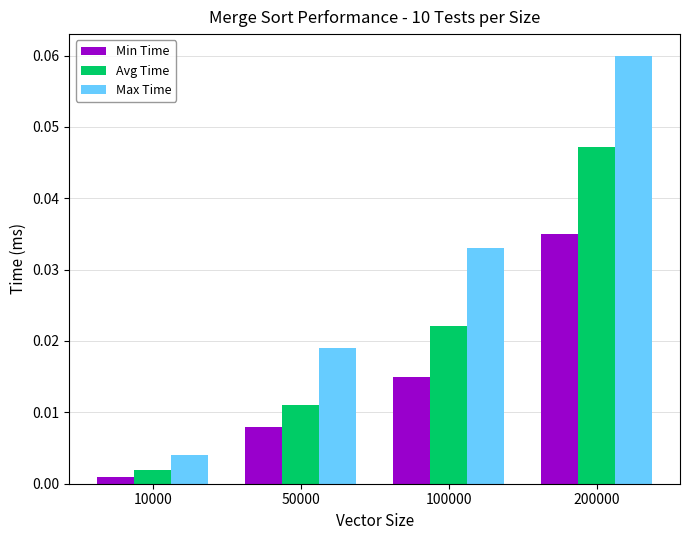

Which category has the lowest value in the Max Time series?

10000